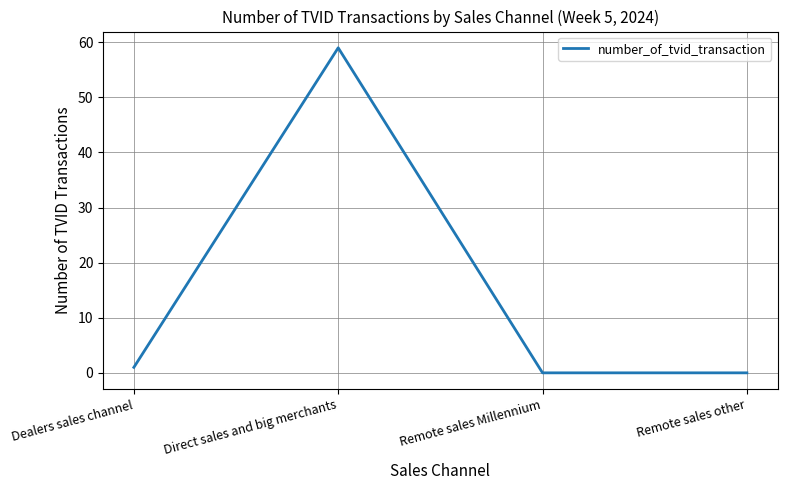

What is the sum of the values at Remote sales other and Direct sales and big merchants?

59